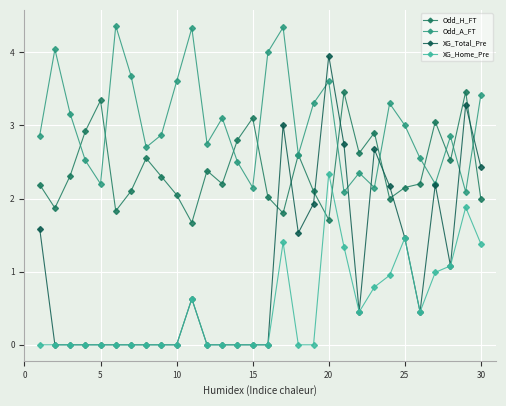

Which series has the widest spread of values?

XG_Total_Pre